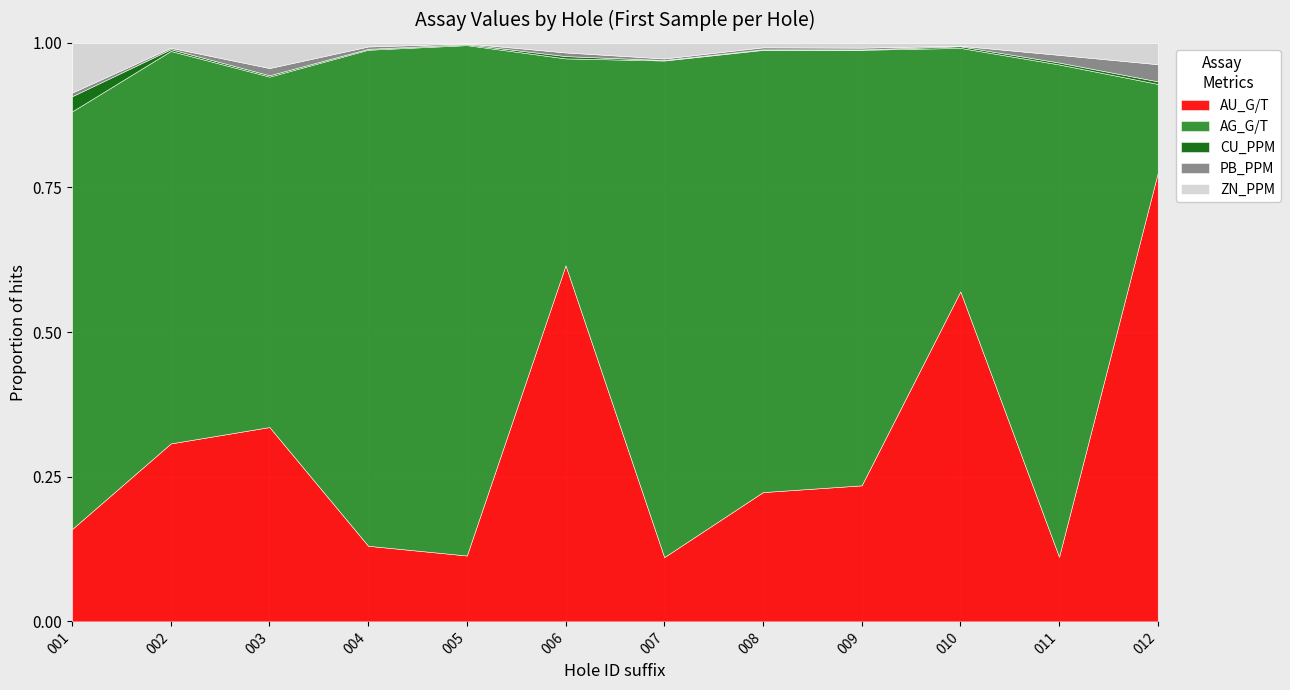

At which category is the sum across all series the highest?

003